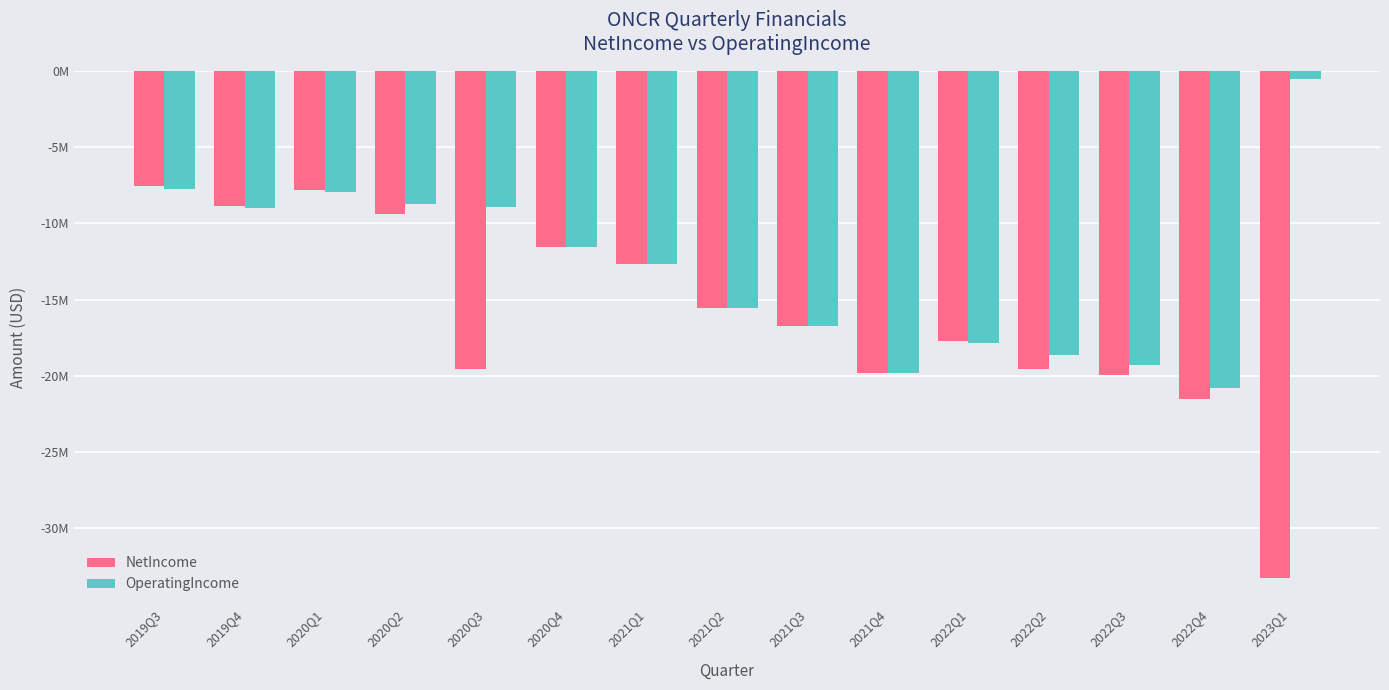

Which has a higher value, 2020Q3 or 2021Q2?

2021Q2